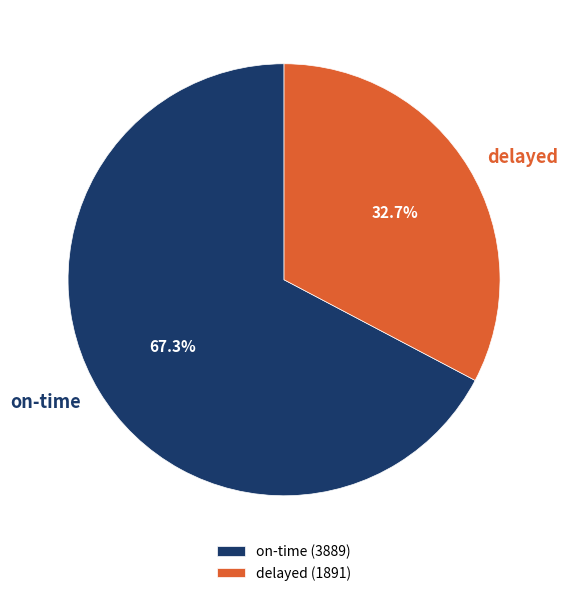

Which has a higher value, on-time or delayed?

on-time